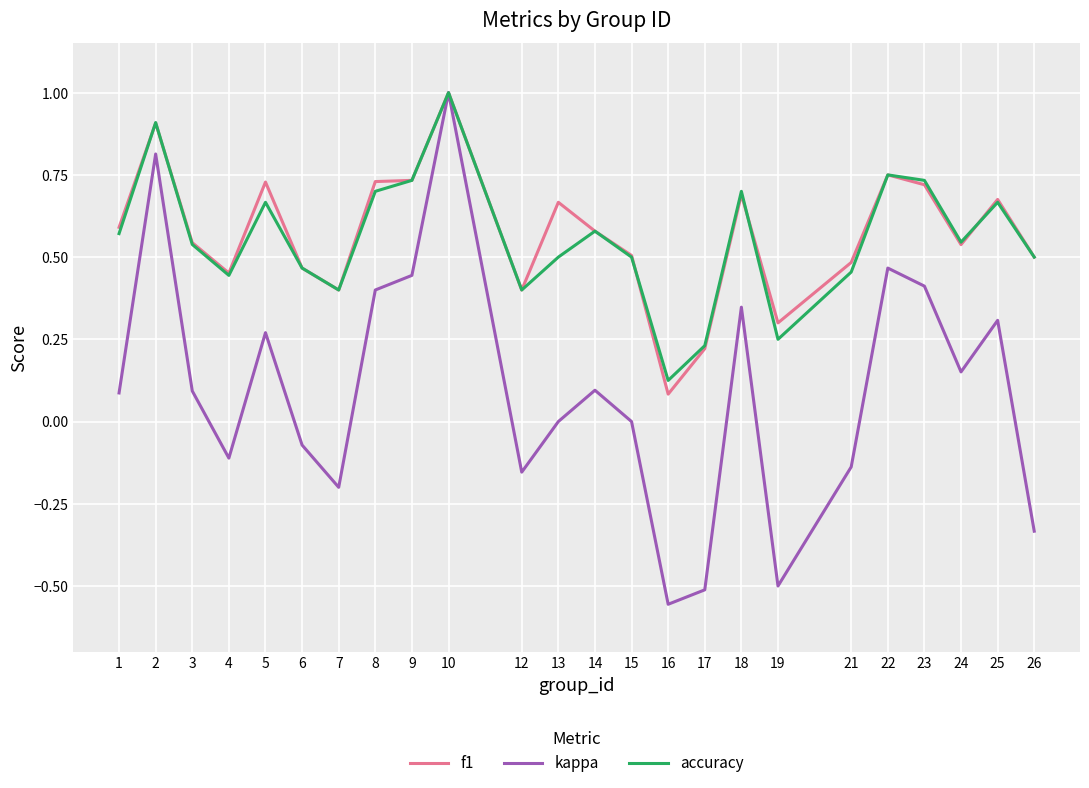

What is the sum of all kappa values?

2.3